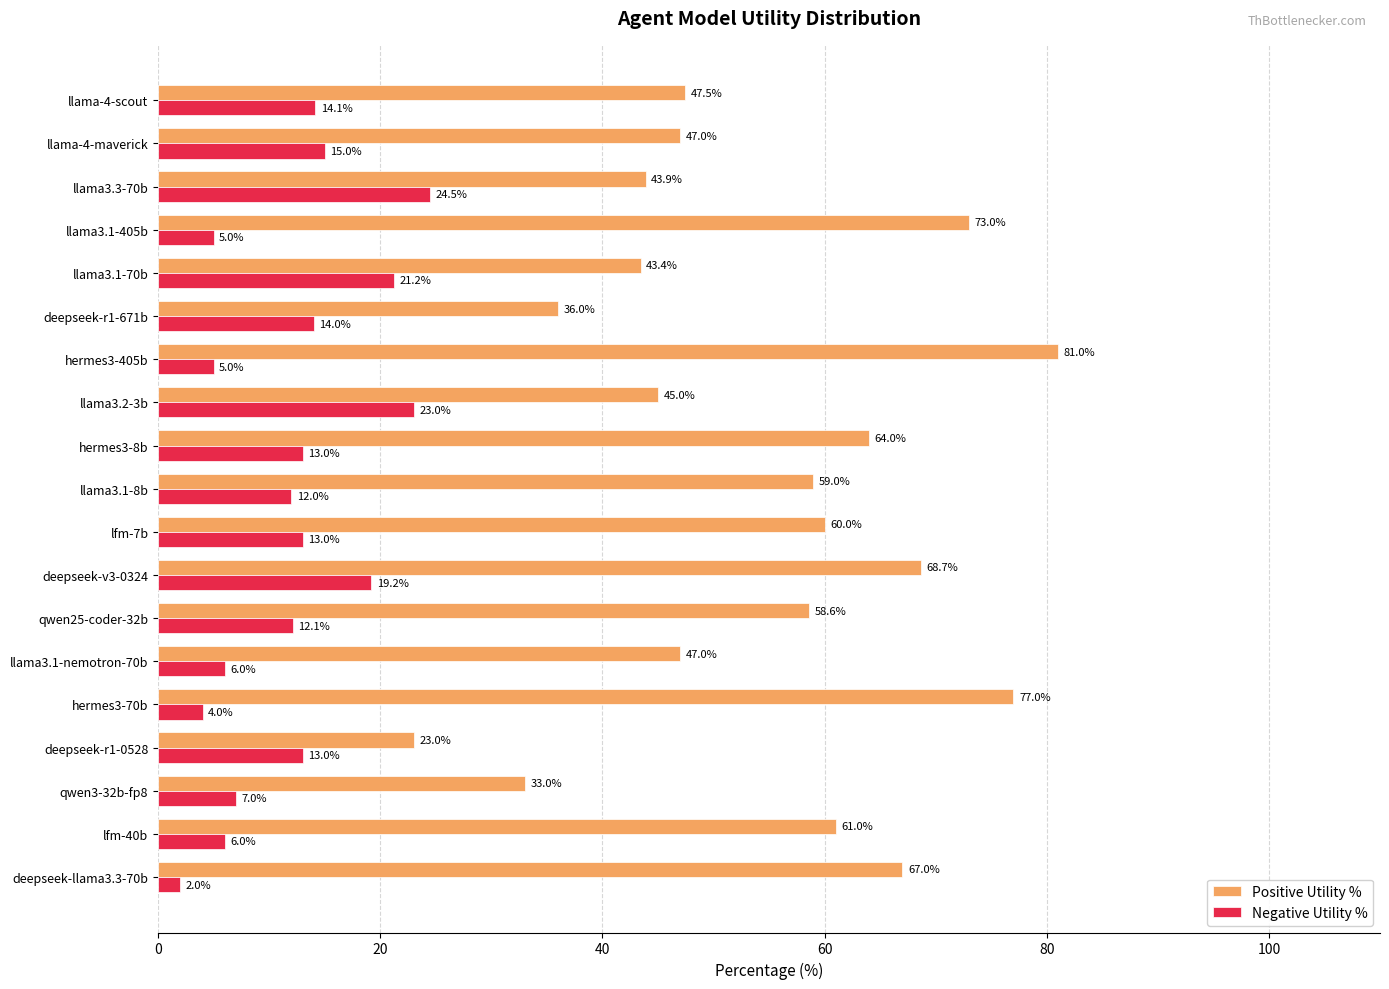

Which category has the lowest value in the Positive Utility % series?

deepseek-r1-0528